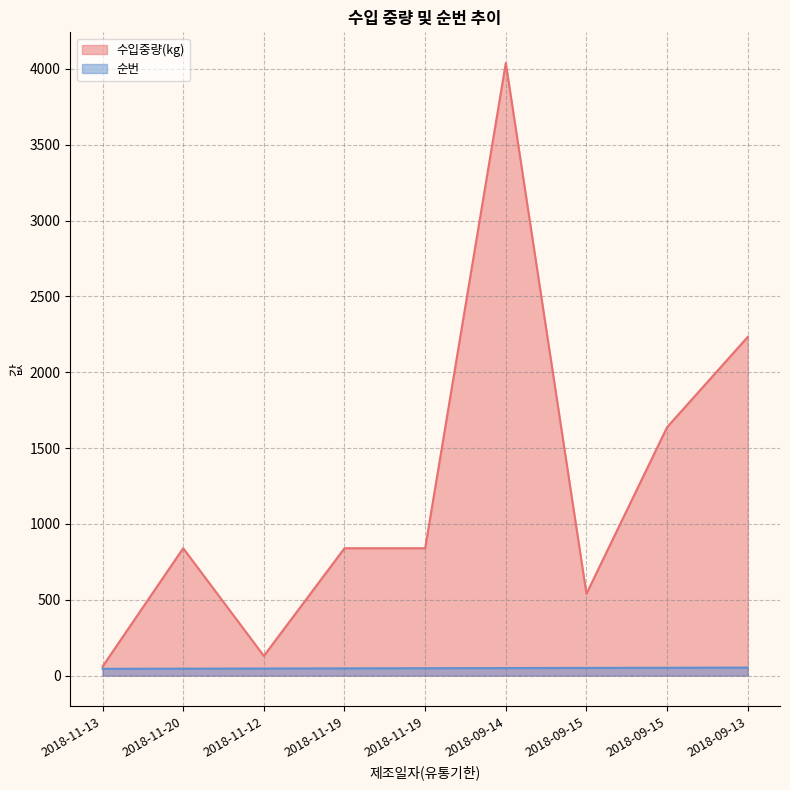

True or false: 수입중량(kg) has more than 0 interior local peaks.

True